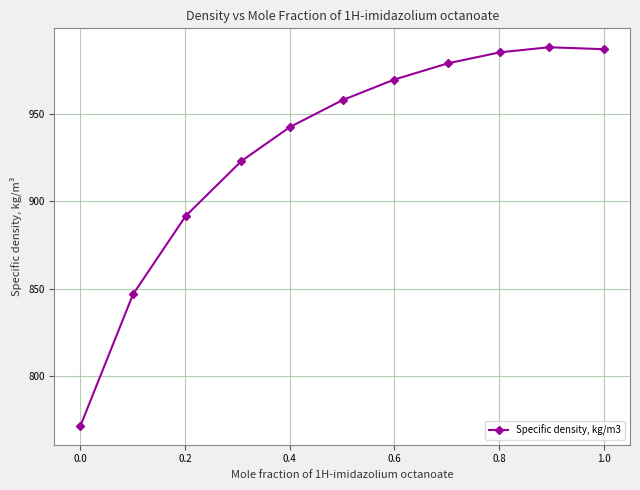

What is the minimum value shown in the chart?

771.5